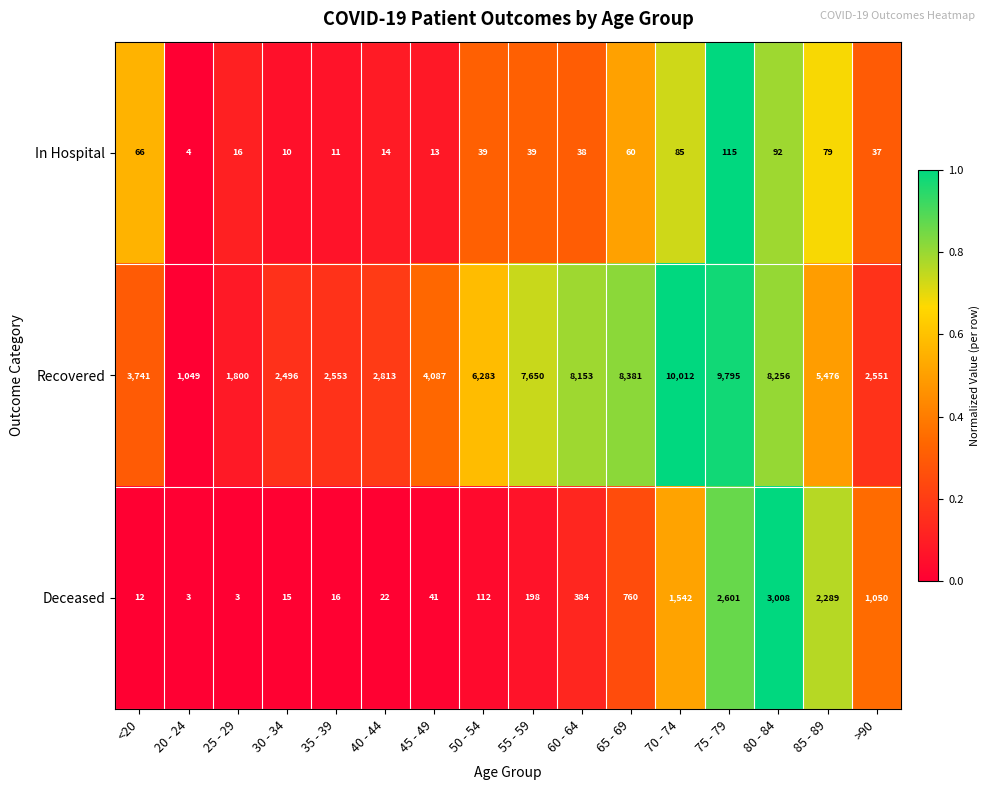

Which series has the widest spread of values?

Recovered